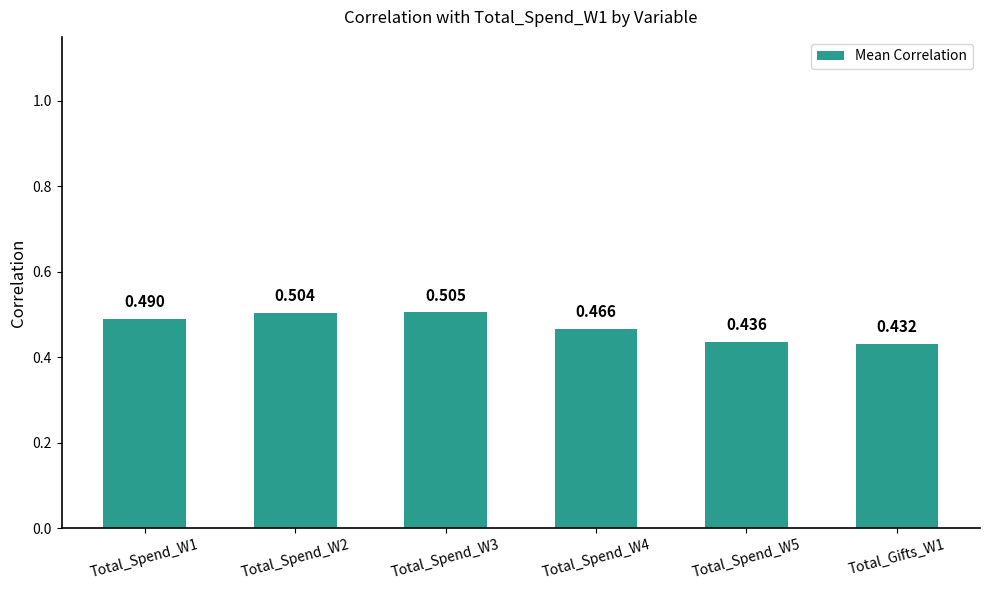

Are the bars horizontal?

No